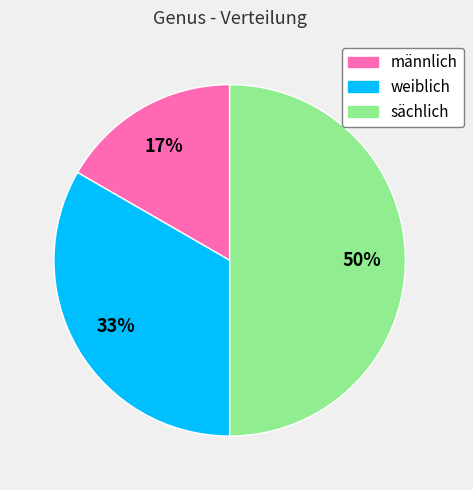

What is the smallest slice in the pie chart?

männlich